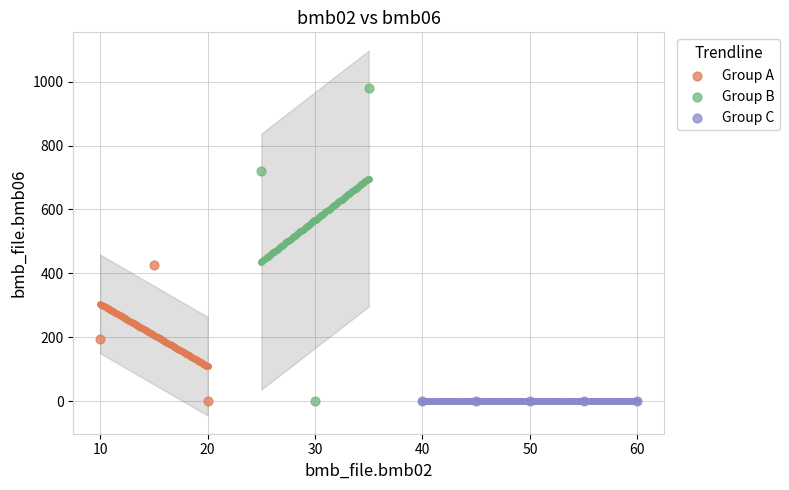

Which series has the widest spread of Y values?

Group B